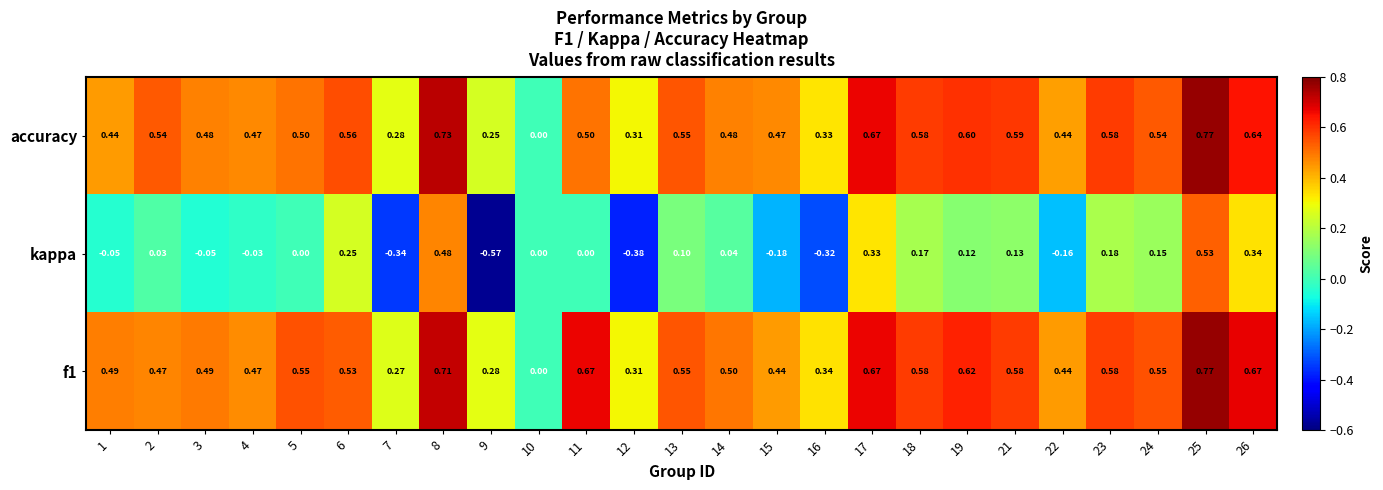

Is the value of f1 at 22 greater than the value of accuracy at 16?

Yes